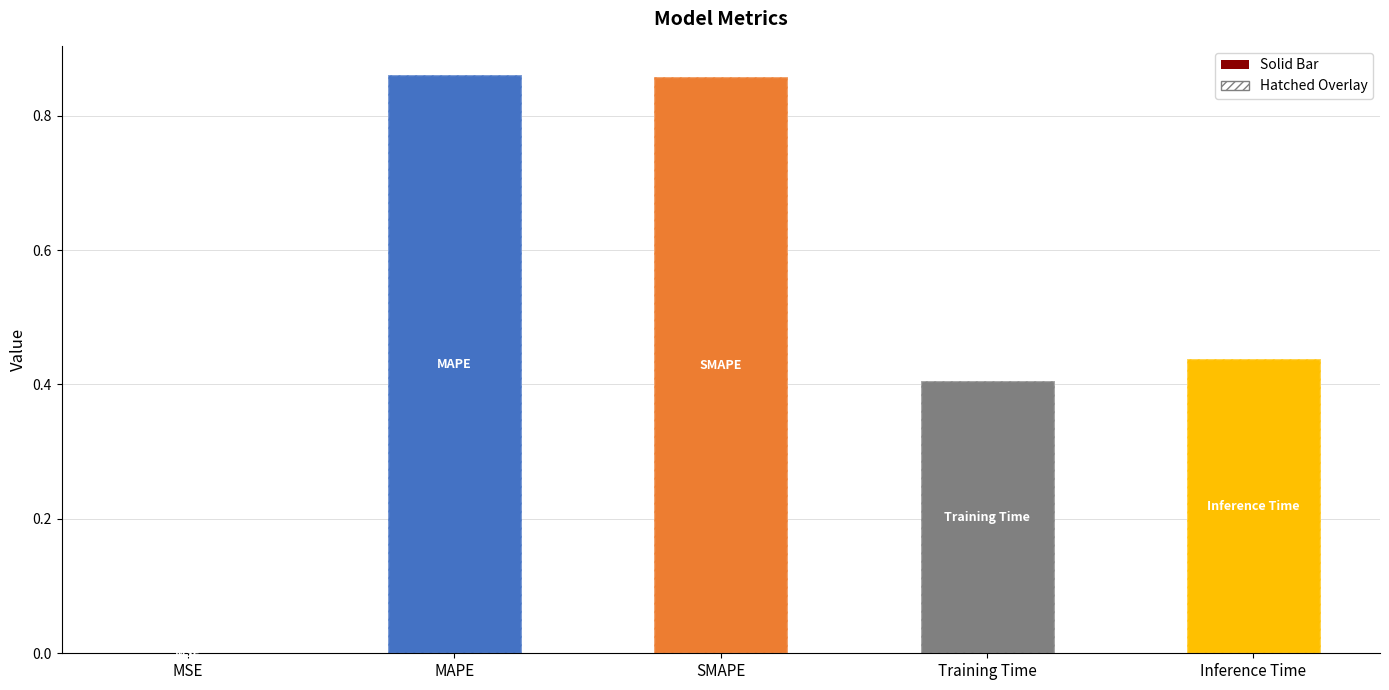

What is the average value?

0.5